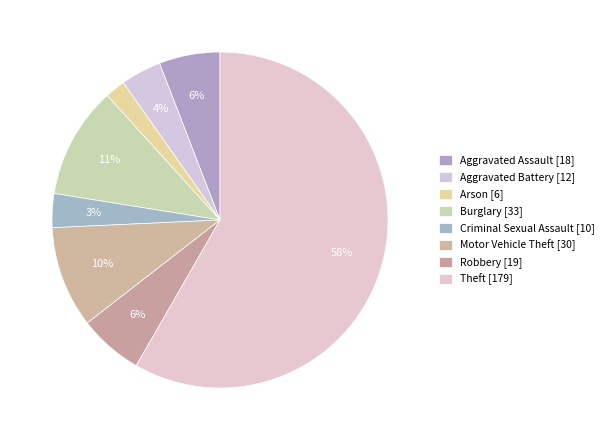

Which slice is the smallest?

Arson